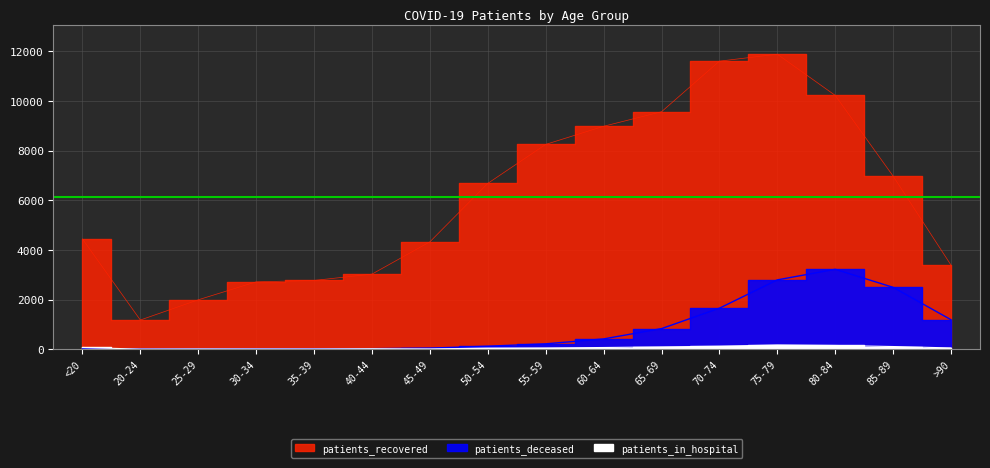

At which category does patients_recovered reach its first local peak?

75-79